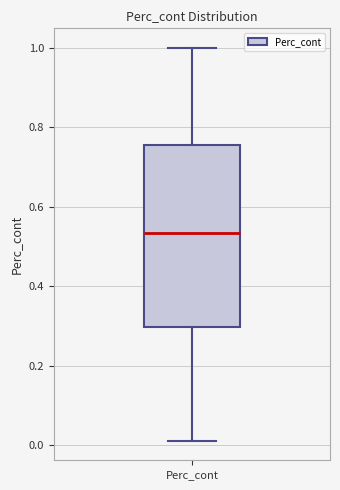

Transcribe this box plot: give where the median line is, the range the box spans, and where the two whiskers end, as read against the y-axis. The values are not printed on the chart, so give them approximately, as read against the axis.

median 0.54, box 0.30 to 0.76, whiskers 0.02 to 1.00